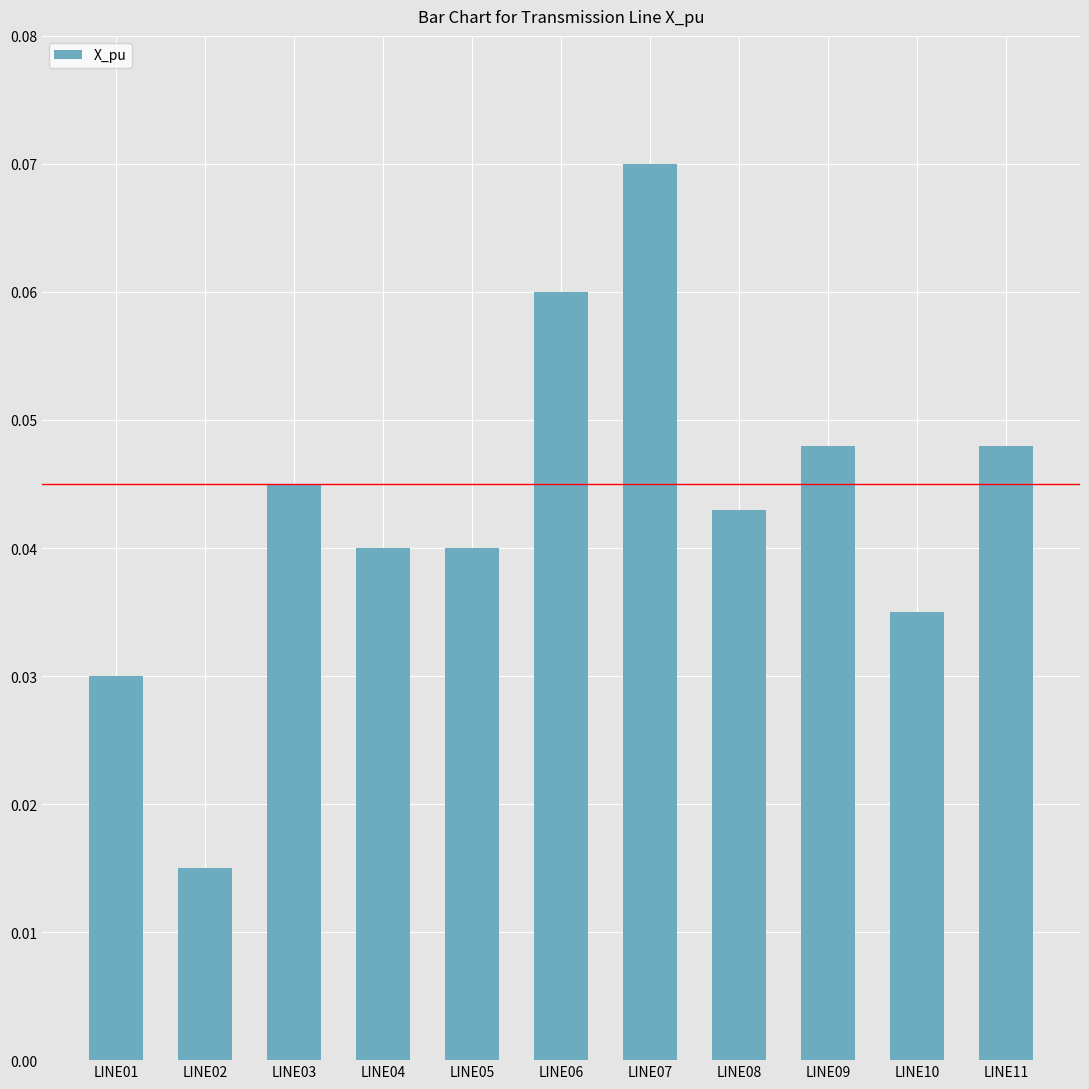

Is it true that the value at LINE09 is 0.1?

False